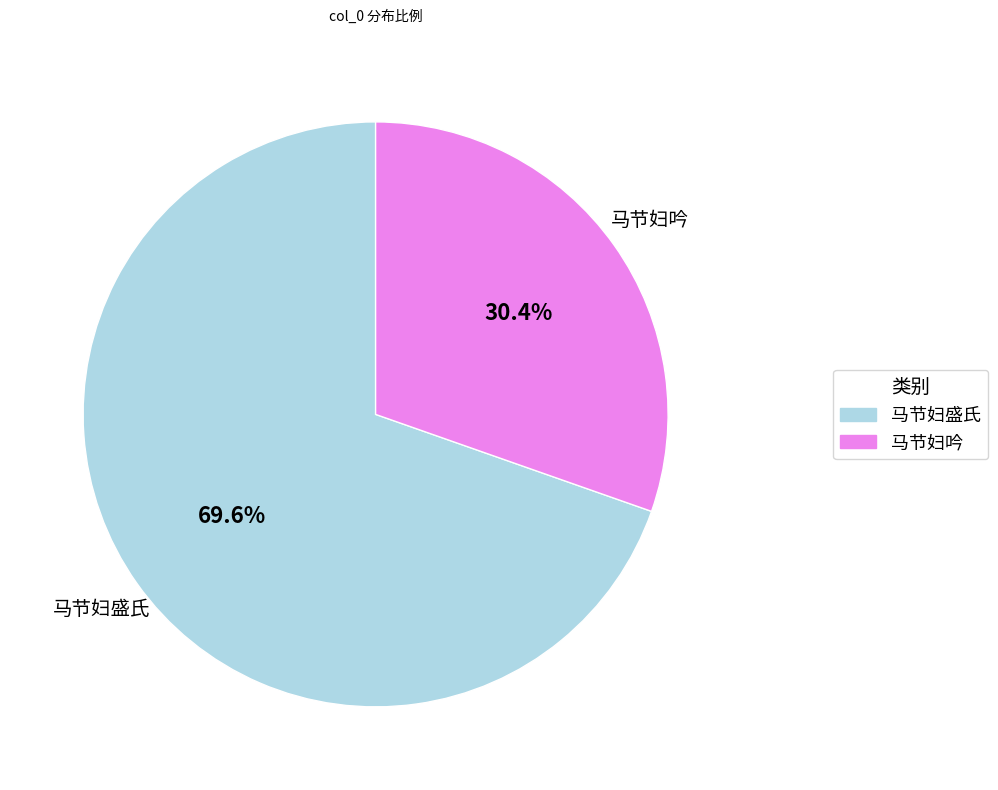

Which category has the smallest portion of the pie?

马节妇吟